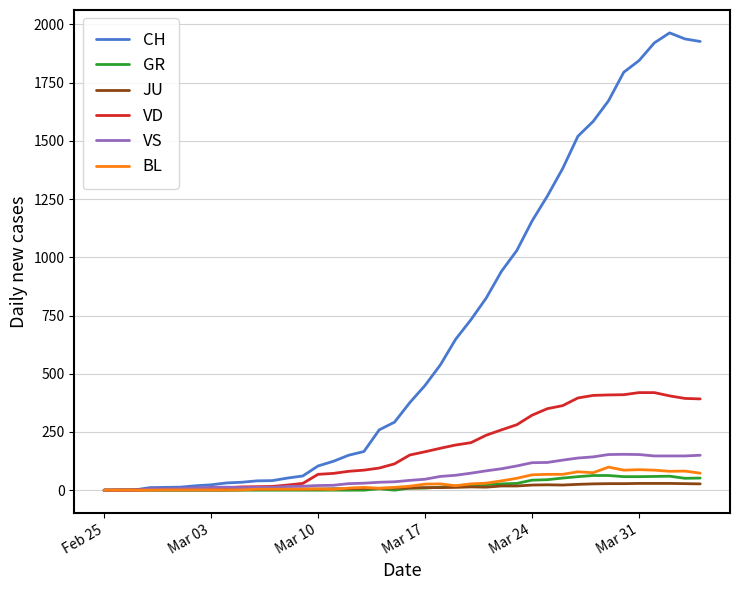

What is the maximum value for VS?

154